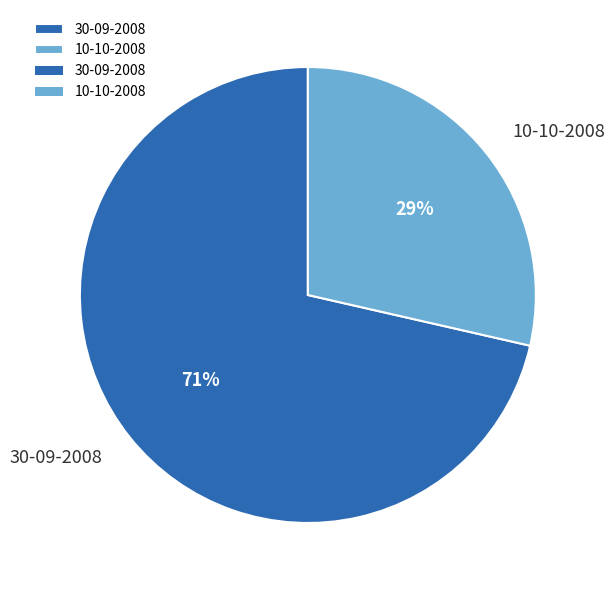

Is the sum of 10-10-2008 and 30-09-2008 greater than half?

Yes